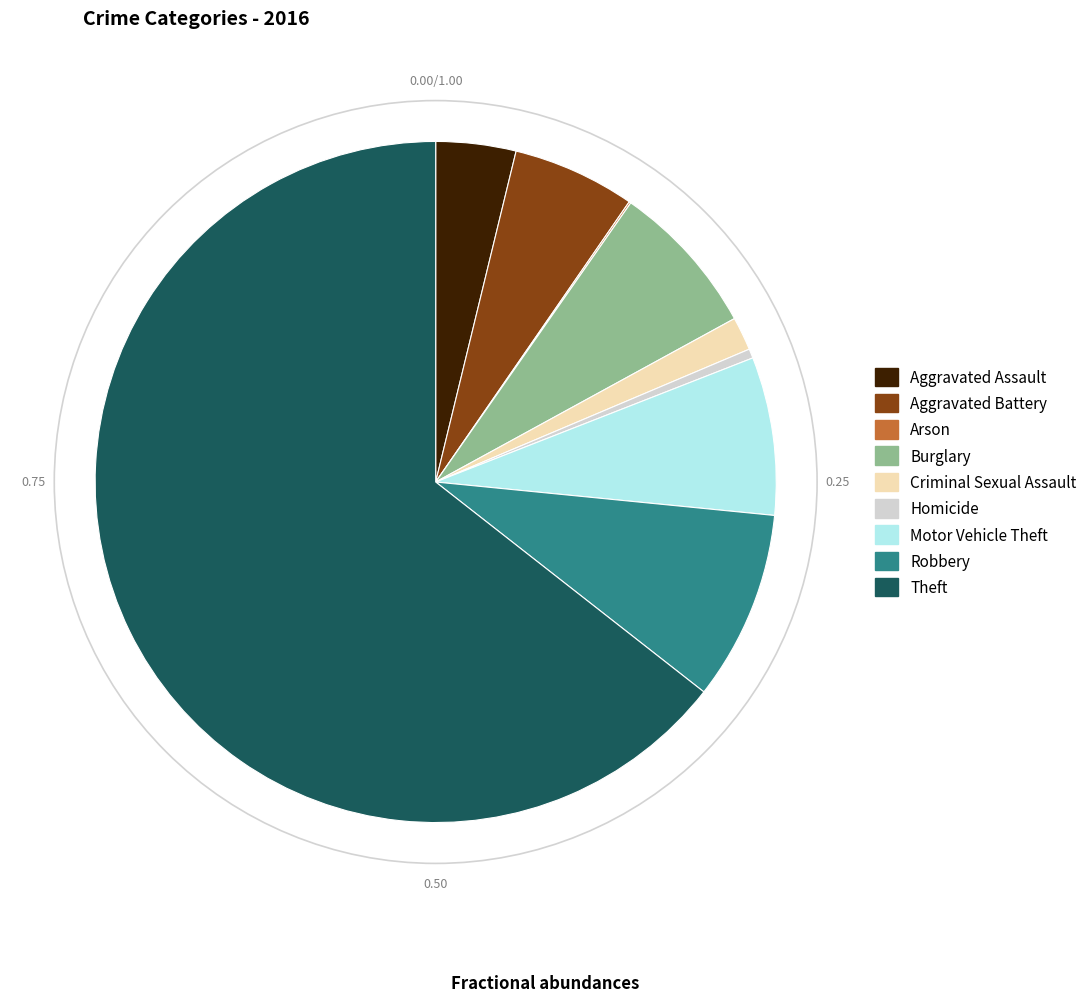

Does Theft represent more than half of the total?

Yes